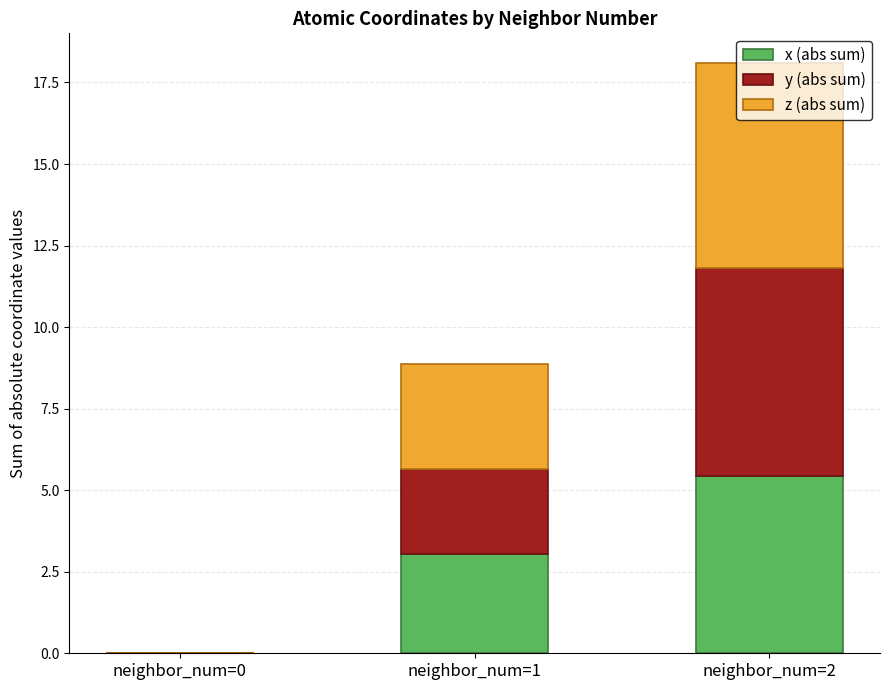

The value of x (abs sum) at neighbor_num=1 is 4.3. True or false?

False